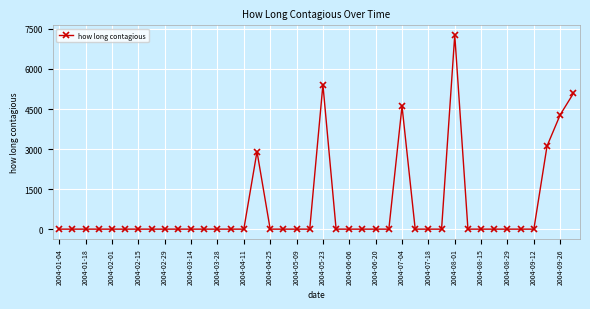

How many data points does each series have?

40